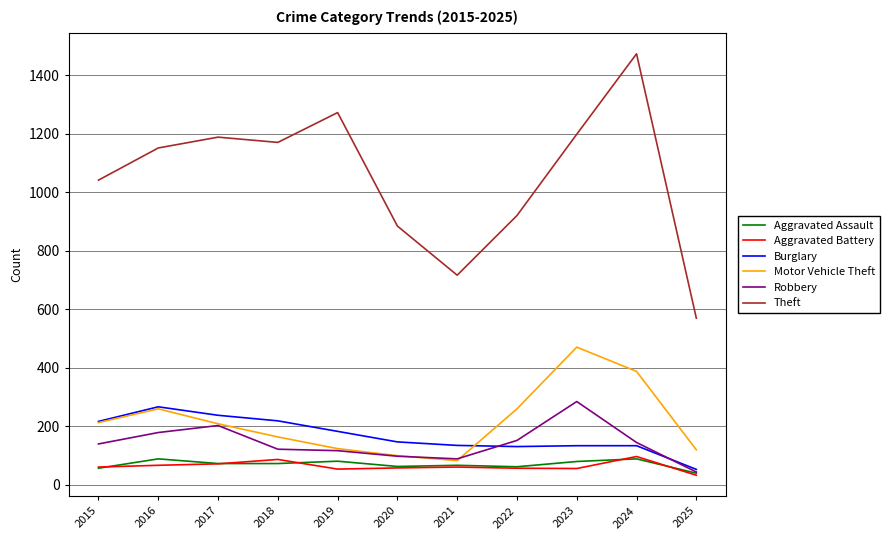

True or false: Aggravated Battery and Burglary intersect in this chart.

False